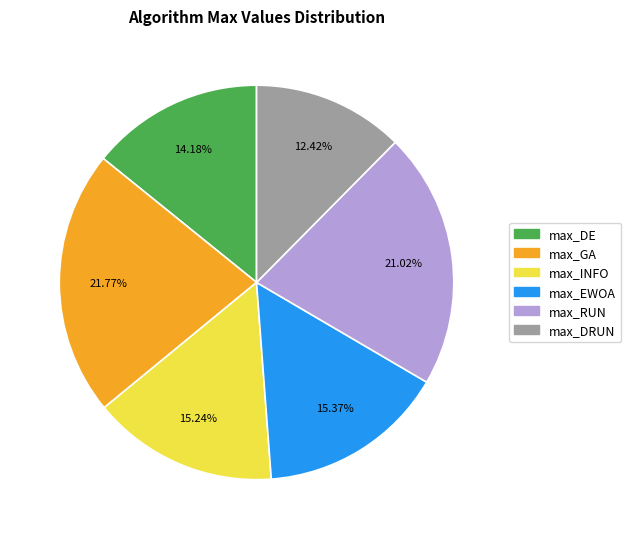

Approximately how many times larger is the value at max_EWOA compared to max_DRUN?

1.2